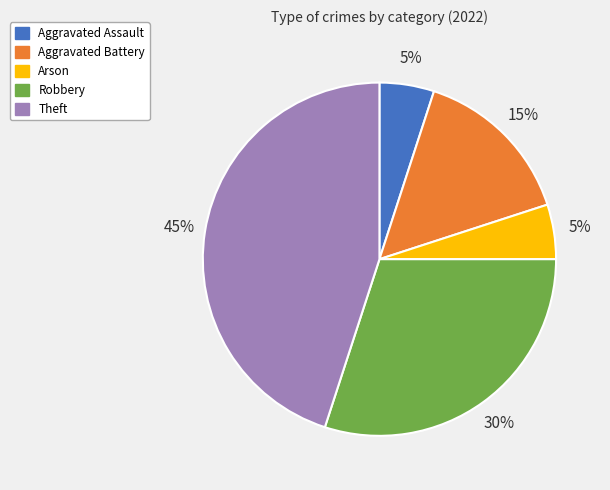

Combined, do Aggravated Battery and Theft account for over 50%?

Yes